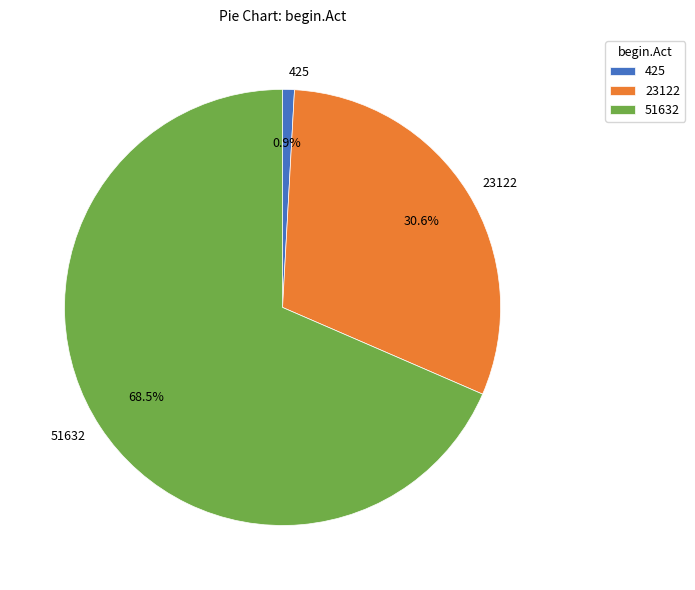

Which slice is the largest?

51632